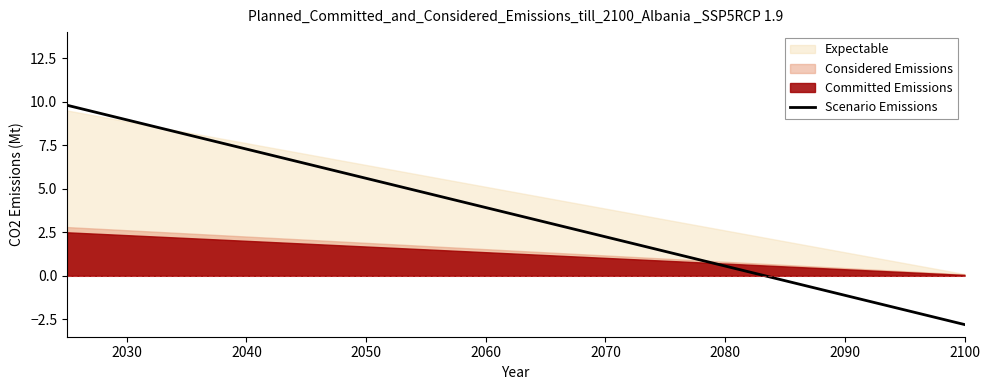

How many data points are above 3?

11